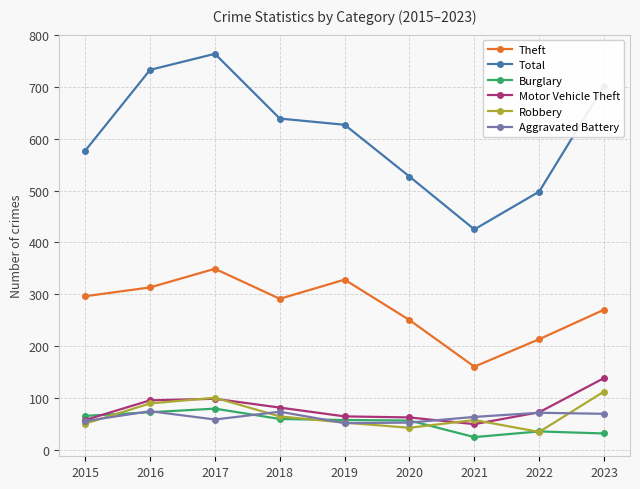

What is the approximate value of Robbery at 2018?

64